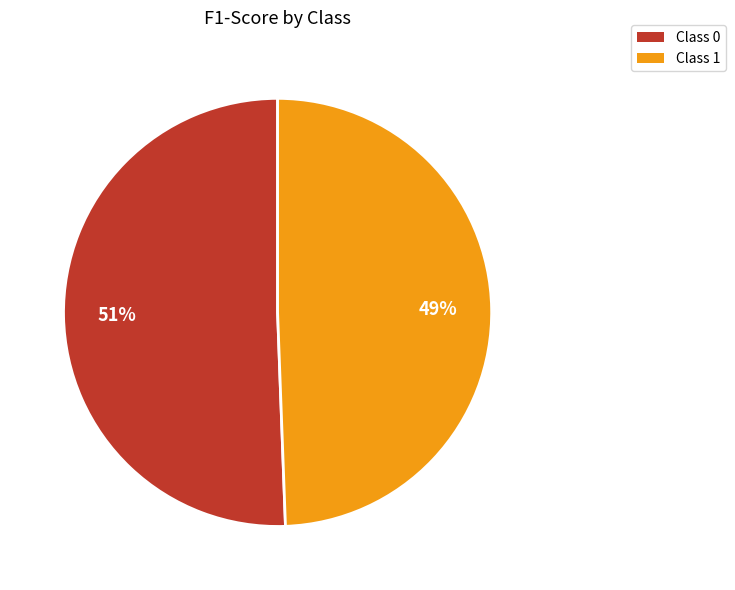

Which category accounts for the majority?

Class 0